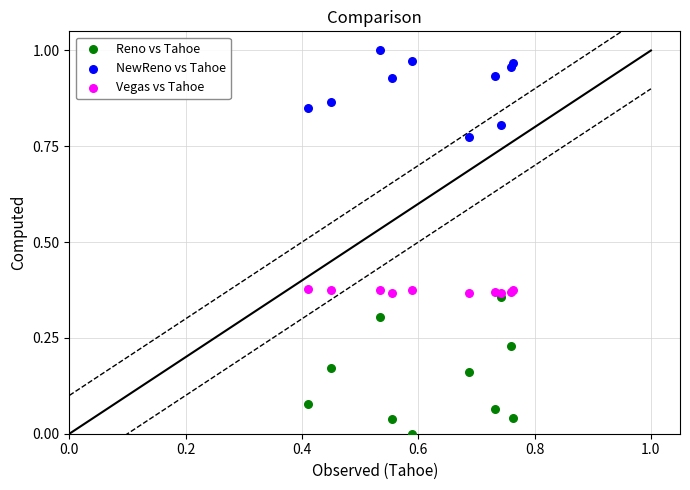

Which series has the largest Y range (max minus min)?

Reno vs Tahoe